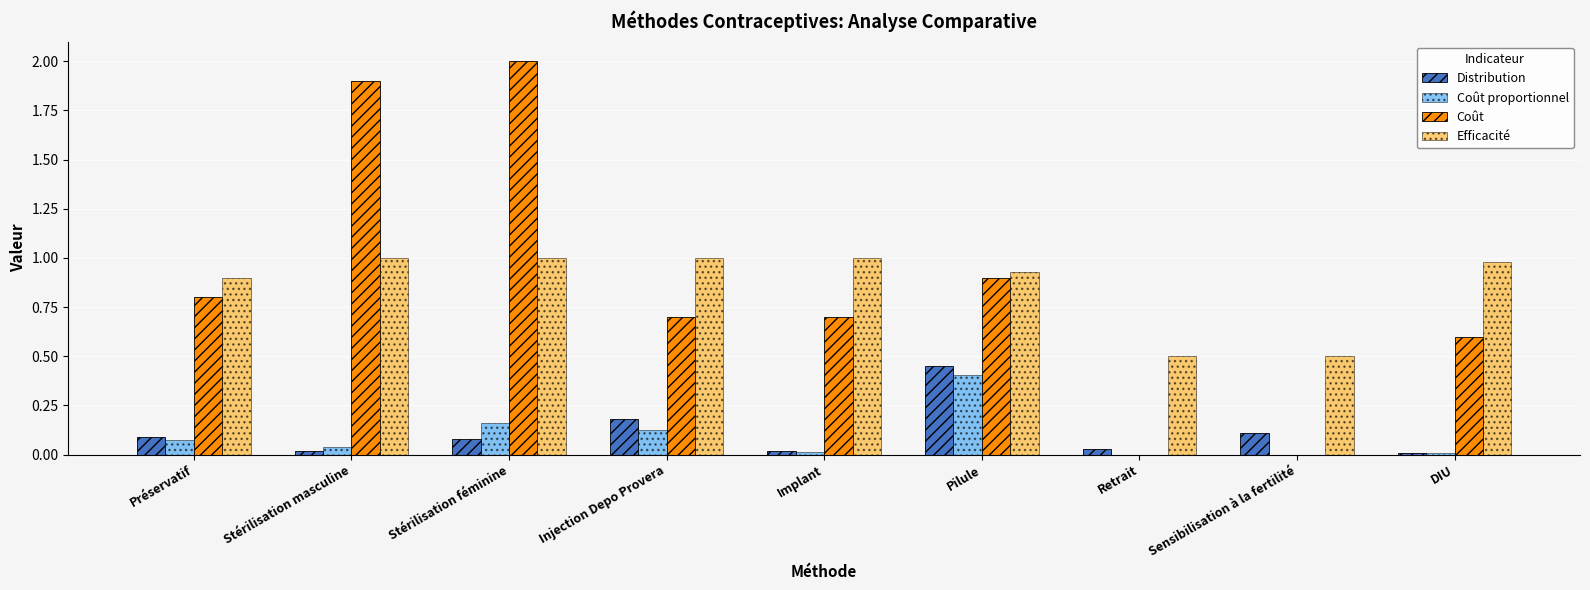

What is the maximum value shown in the chart?

2.0